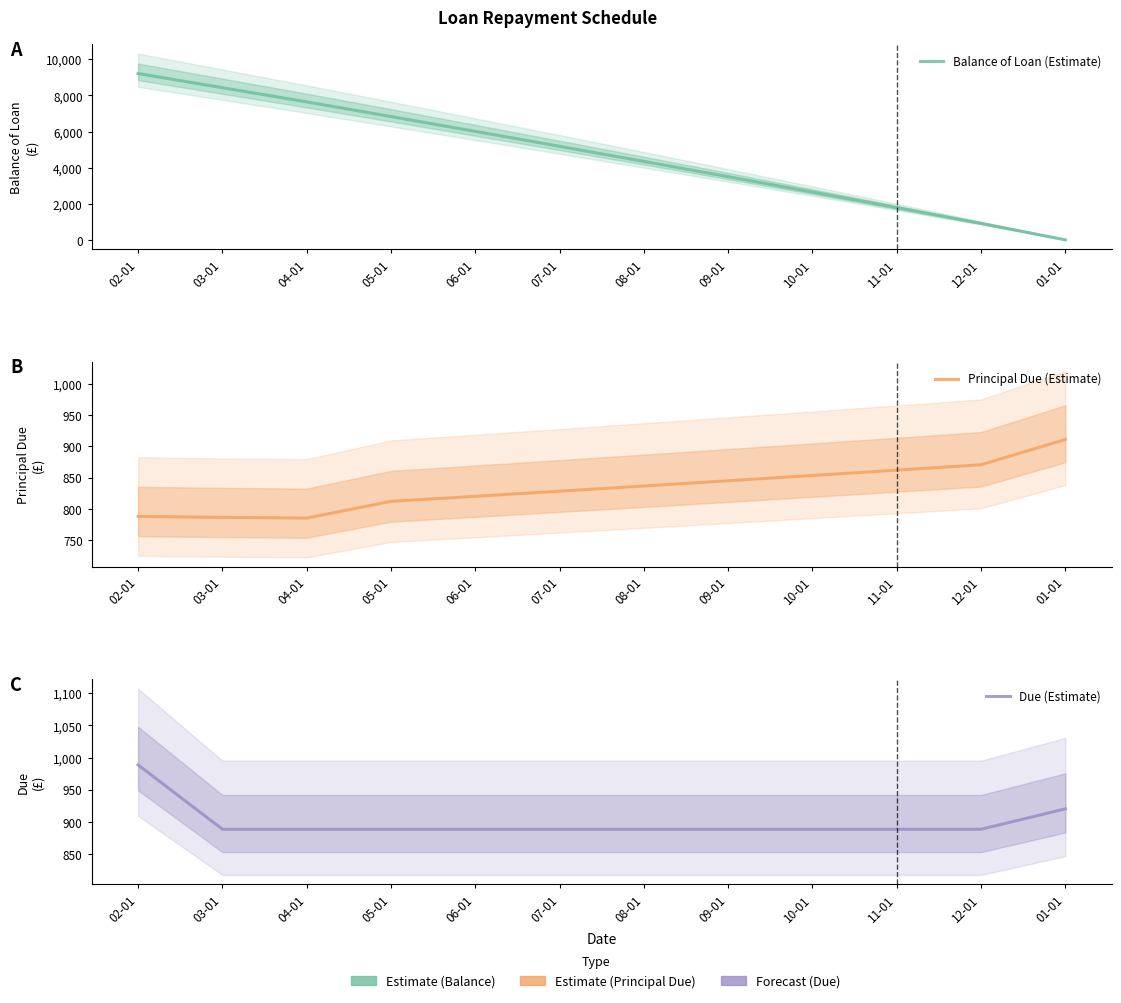

True or false: Principal Due (Estimate) has a value of 499.1 at 12-01.

False